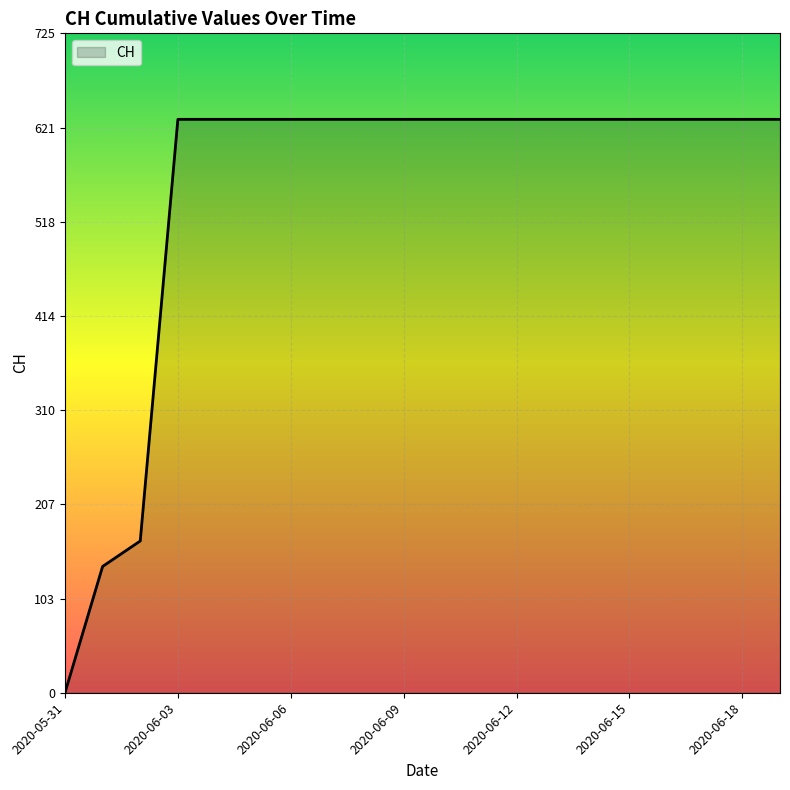

What is the maximum value shown in the chart?

631